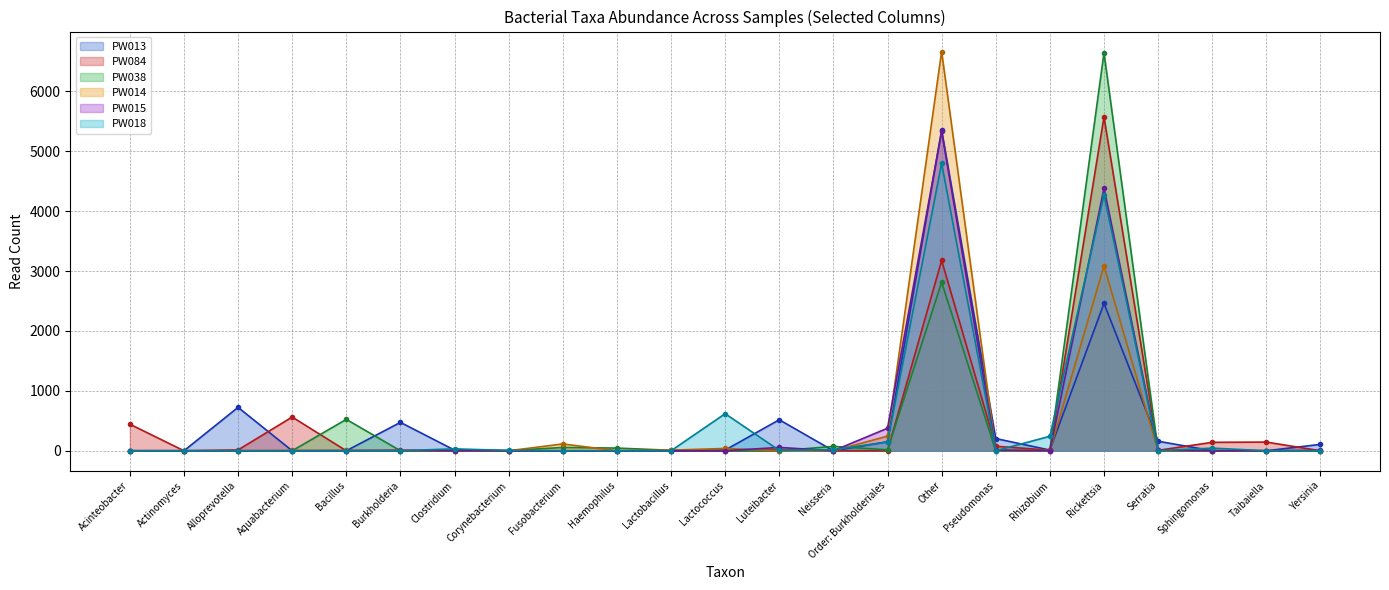

Reading right to left, extract all data points from this chart.

PW013 line: 107	0	1	159	2460	12	204	5350	150	0	518	11	0	0	0	0	11	474	0	0	725	0	0
PW084 line: 0	145	141	7	5573	10	75	3177	0	0	20	0	0	0	0	0	6	7	0	563	14	0	444
PW038 line: 0	0	1	0	6642	2	0	2812	16	73	0	0	8	45	55	4	0	0	524	0	0	0	0
PW014 line: 0	0	4	0	3087	1	8	6665	244	0	0	39	10	0	114	0	0	0	5	5	0	0	0
PW015 line: 6	0	0	9	4382	0	12	5333	376	0	56	0	0	0	0	0	1	4	3	0	0	0	0
PW018 line: 0	0	44	0	4272	242	0	4798	146	18	6	619	0	0	0	5	32	0	0	0	0	0	0